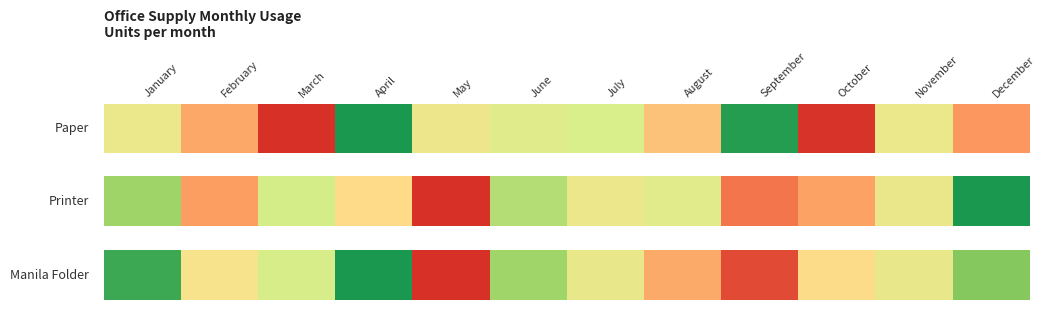

Approximately how many times larger is the value at October compared to April?

0.5